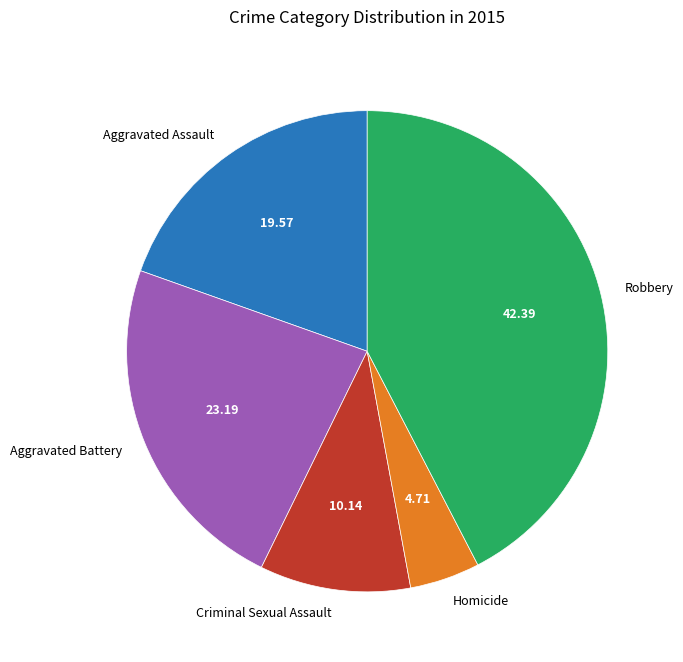

Does any single category account for the majority?

No